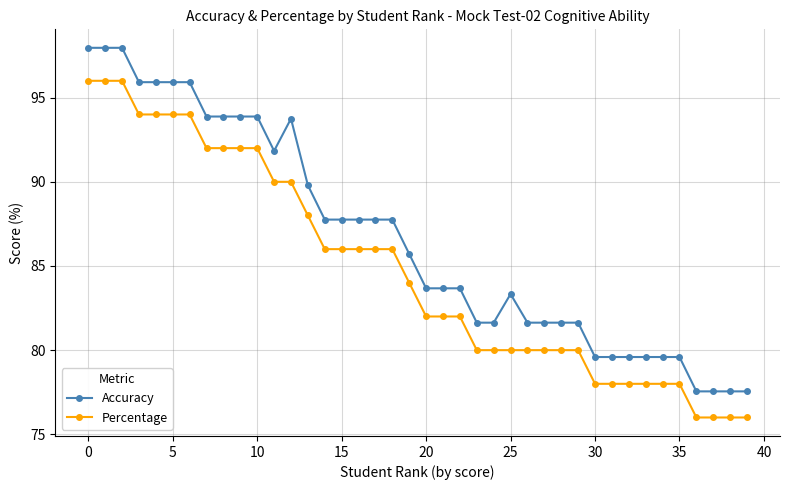

List the series in order of their overall mean, highest first.

Accuracy, Percentage